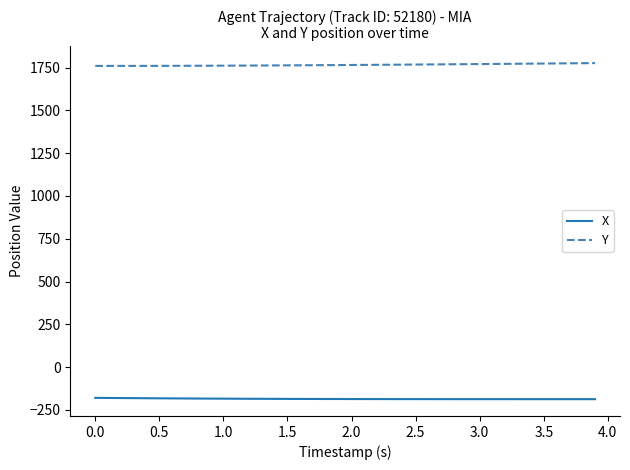

True or false: Y and X intersect in this chart.

False